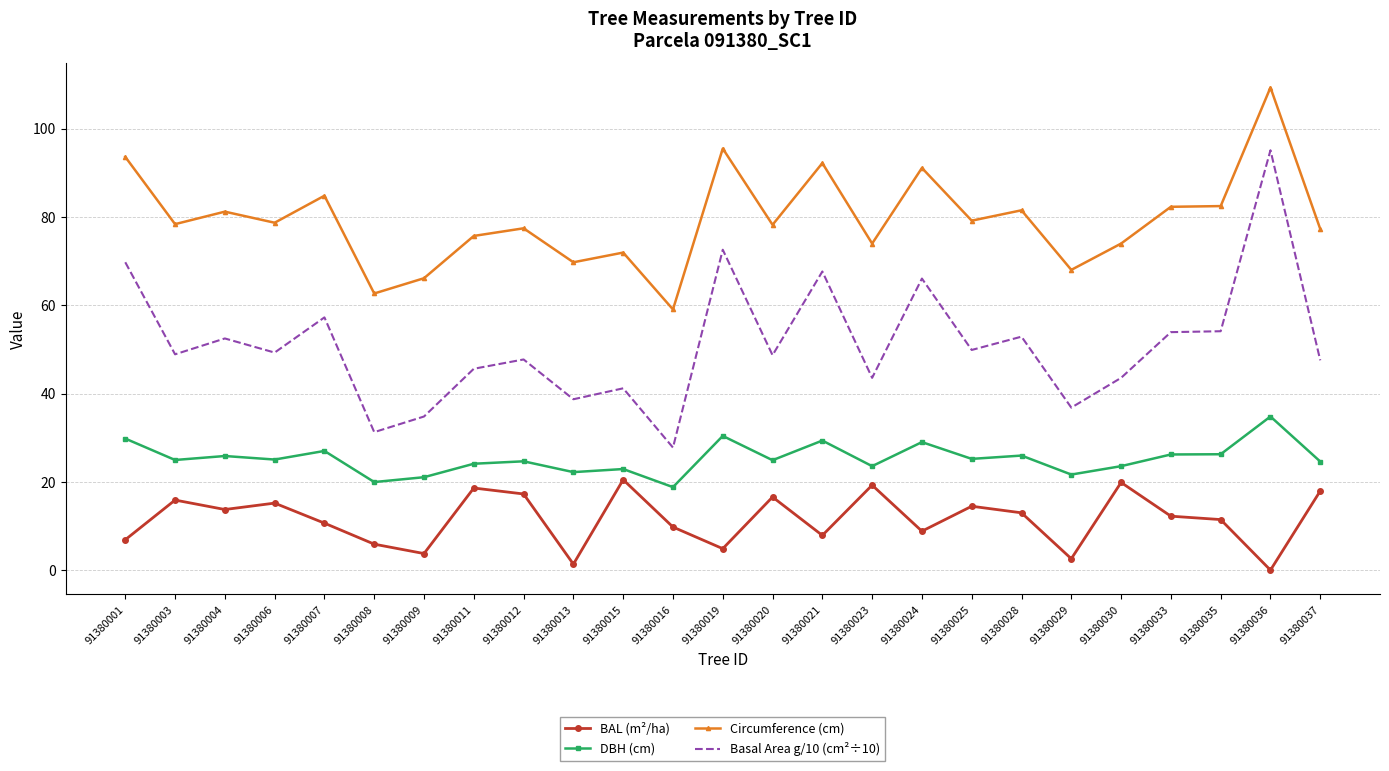

The value of Circumference (cm) at 91380013 is 123.8. True or false?

False